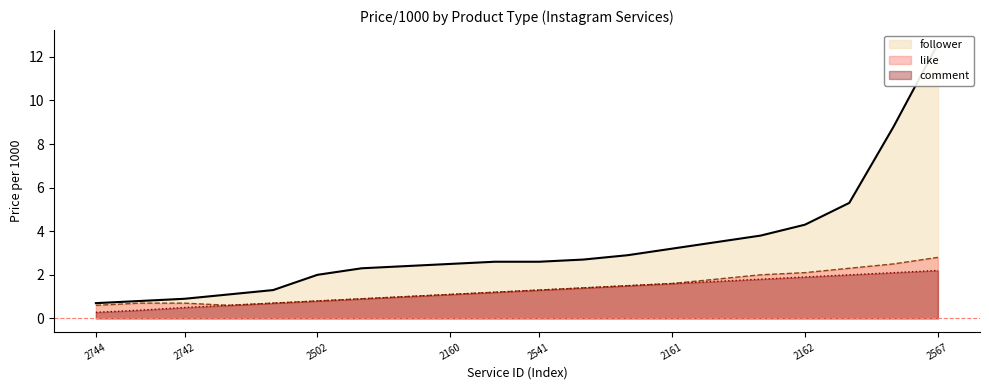

At which label does comment reach its peak?

2567